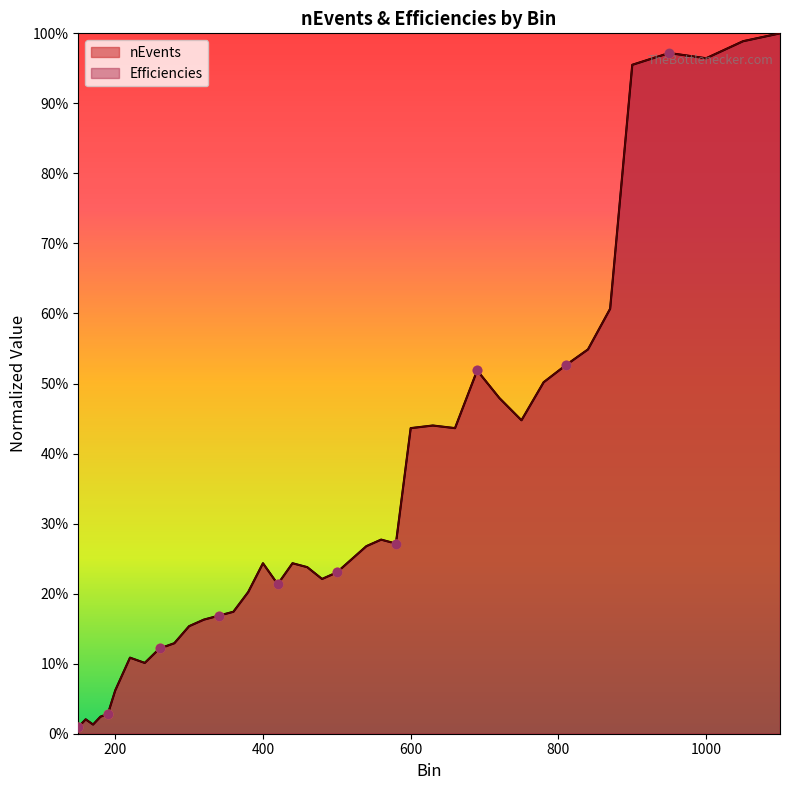

At how many categories does at least one series exceed 0?

40